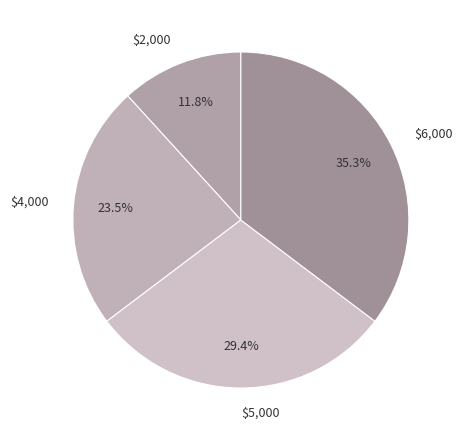

What percentage is NOT represented by $2,000?

88.2%